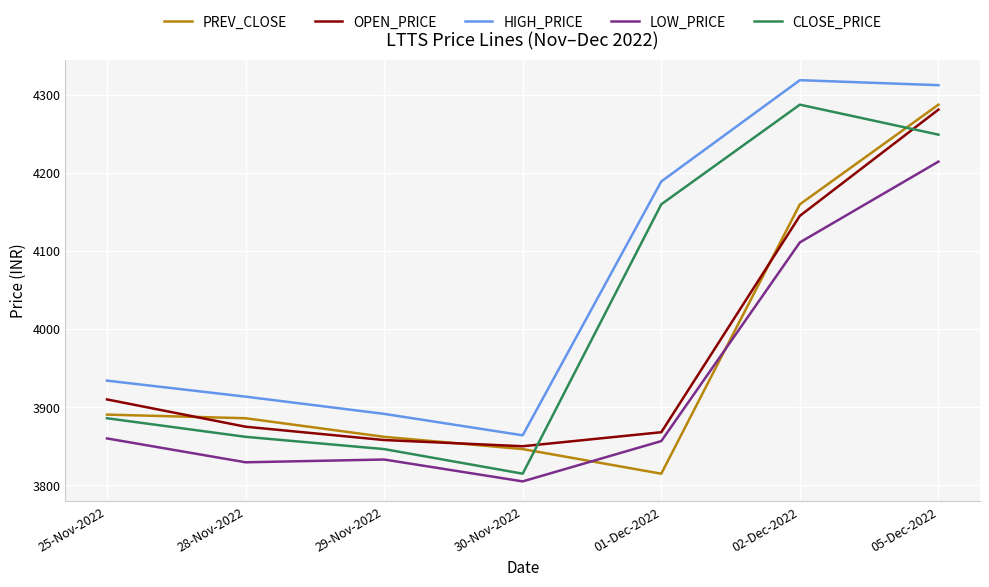

Is it true that CLOSE_PRICE equals 1040.0 at 01-Dec-2022?

False